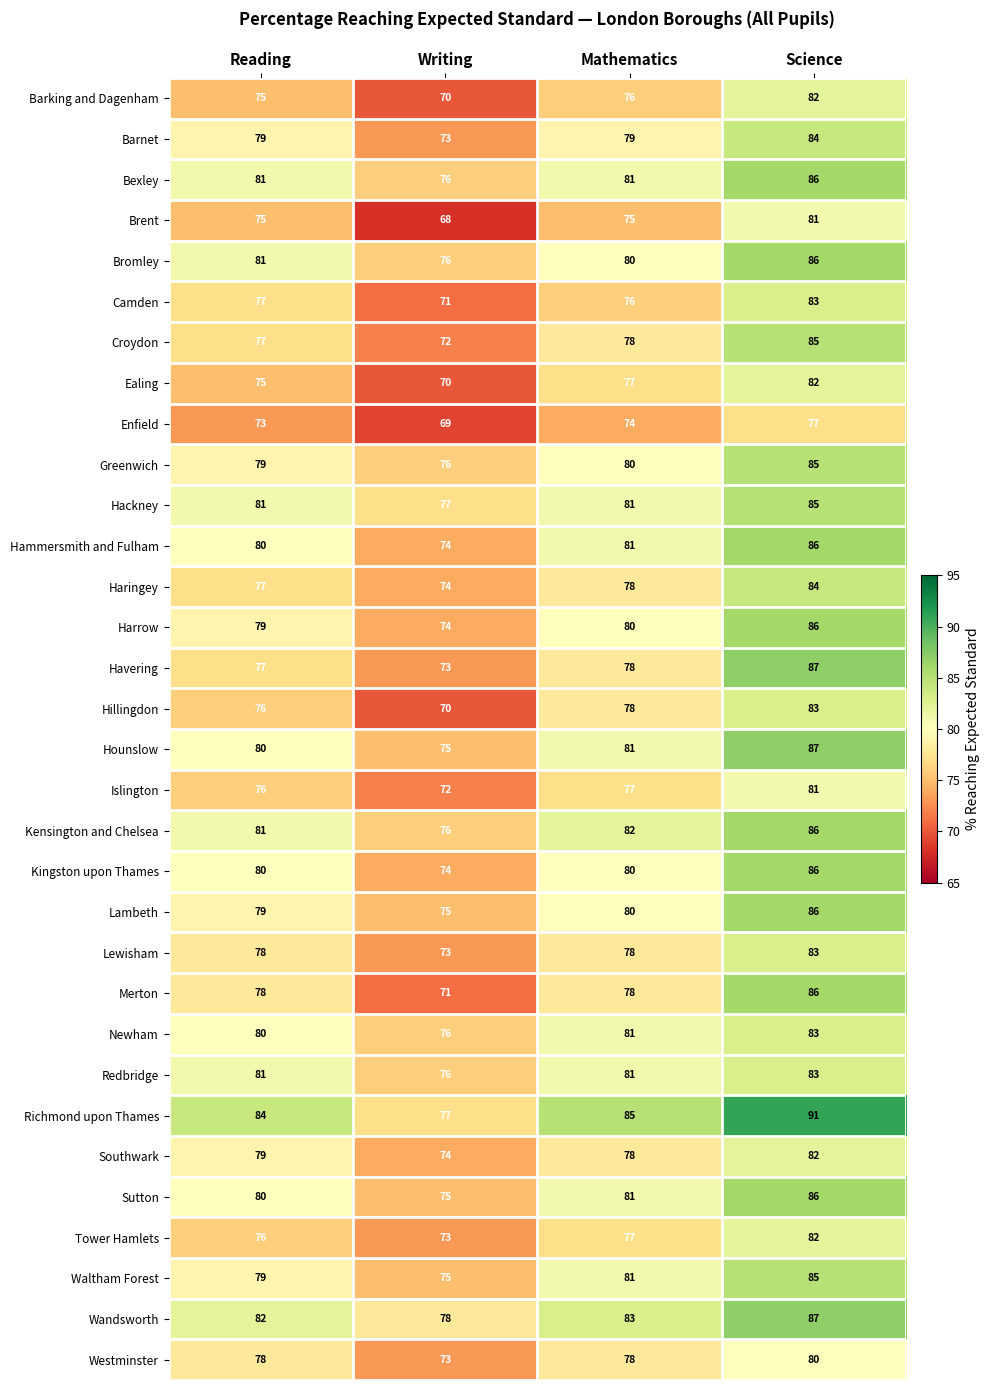

What is the difference between the maximum and minimum values in the Havering series?

14